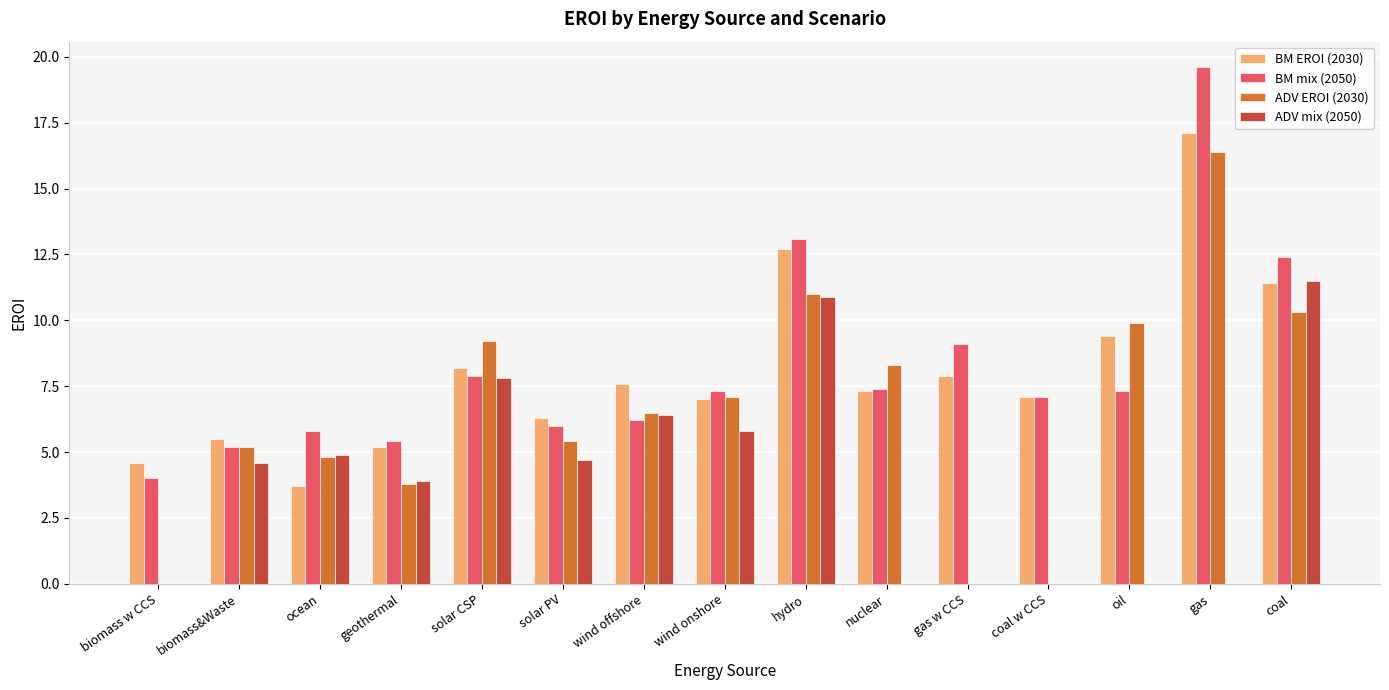

Is it true that BM EROI (2030) equals 10.7 at coal w CCS?

False